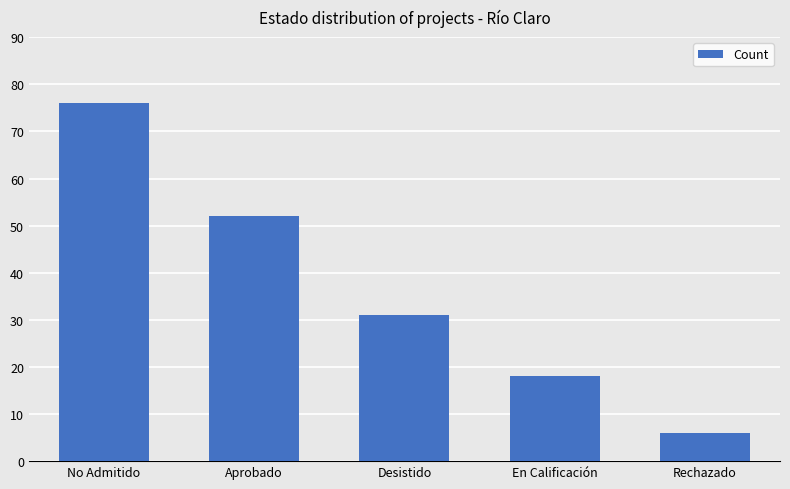

What is the sum of all values?

183